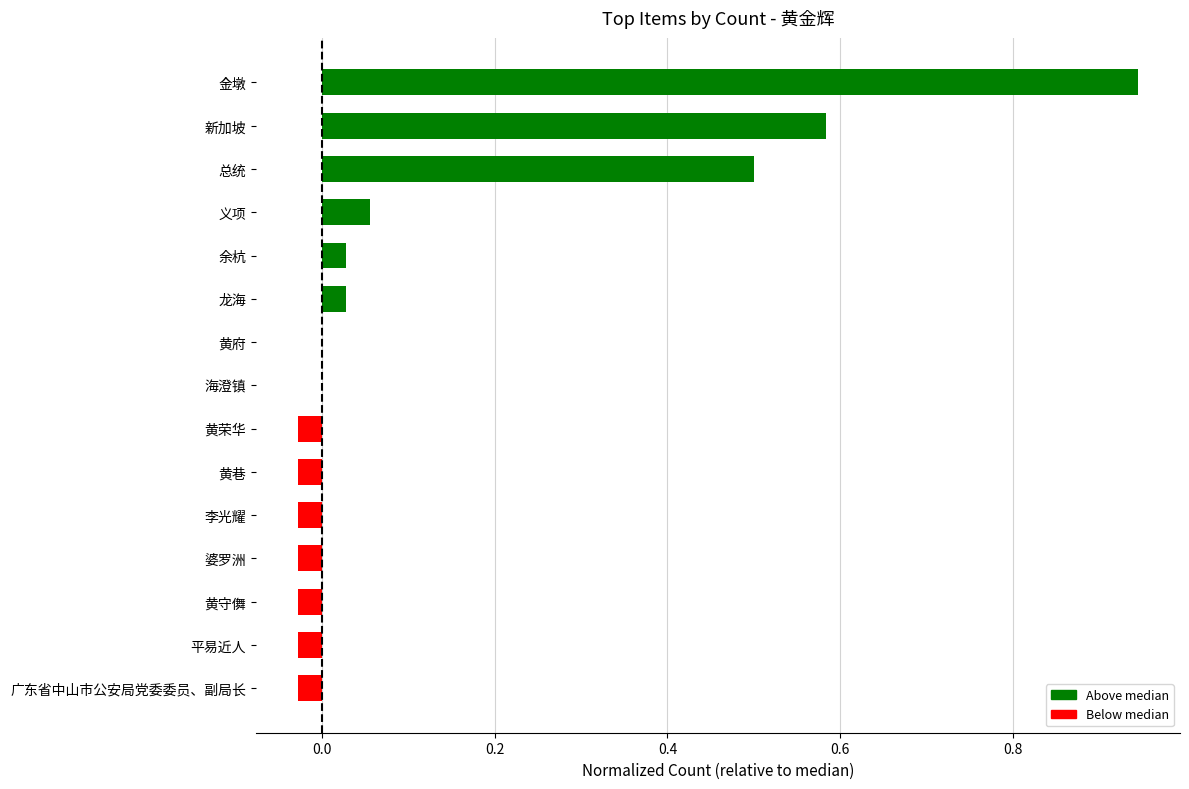

What is the sum of all values?

1.9